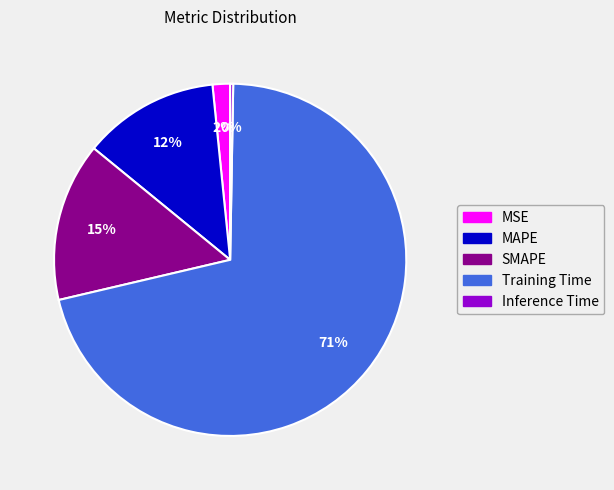

The Training Time slice represents 71% of the pie. True or false?

True